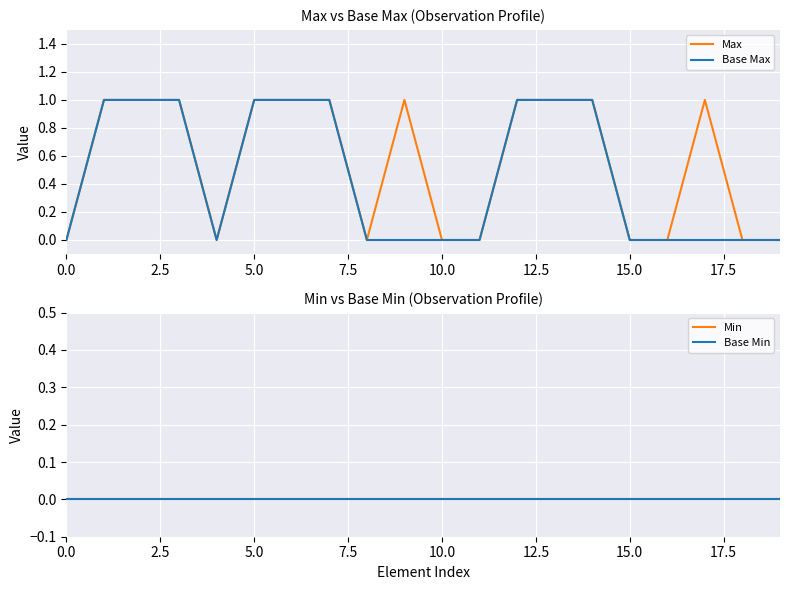

Which series has the largest range (max minus min)?

Max